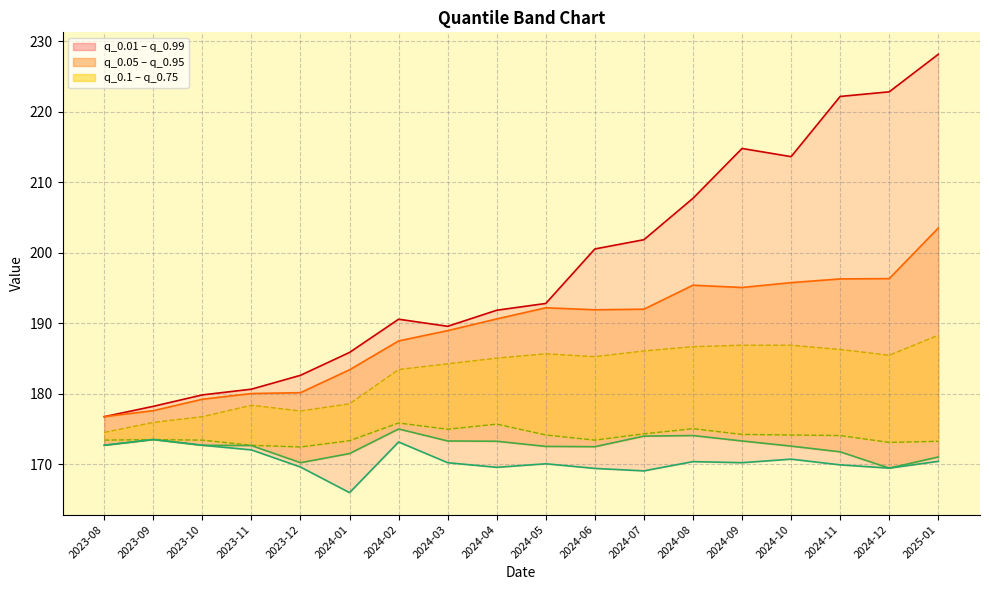

True or false: q_0.95 line has more than 1 points higher than both neighbors.

True